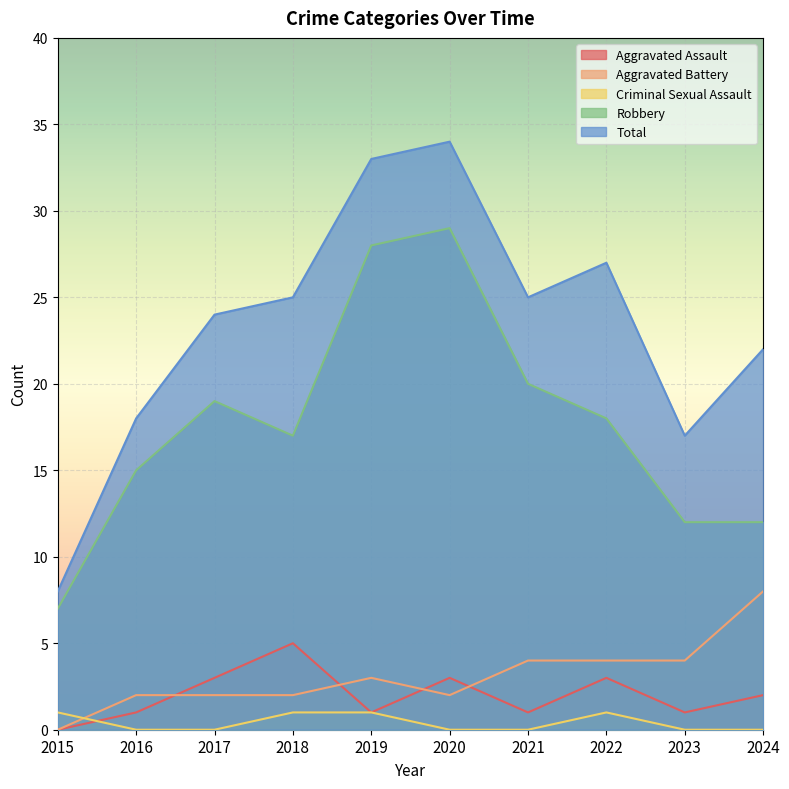

What is the maximum value shown in the chart?

34